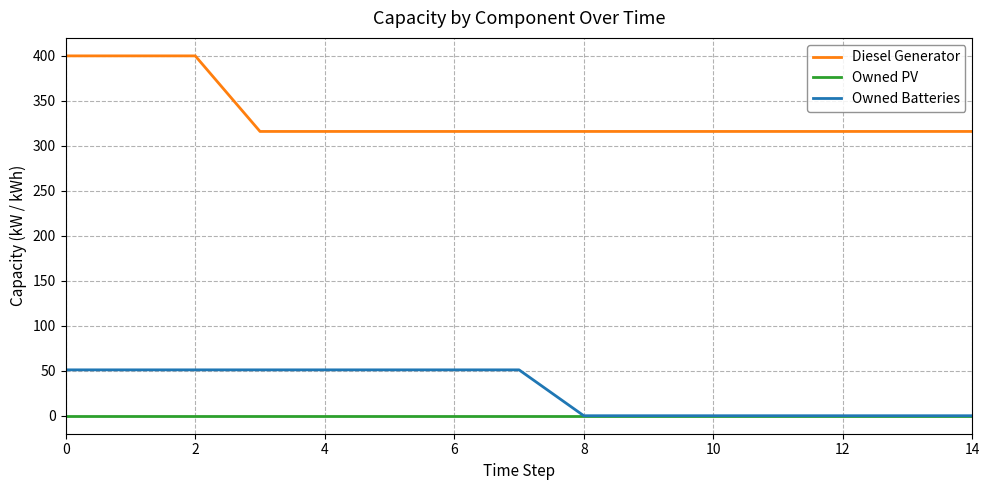

What is the maximum value shown in the chart?

400